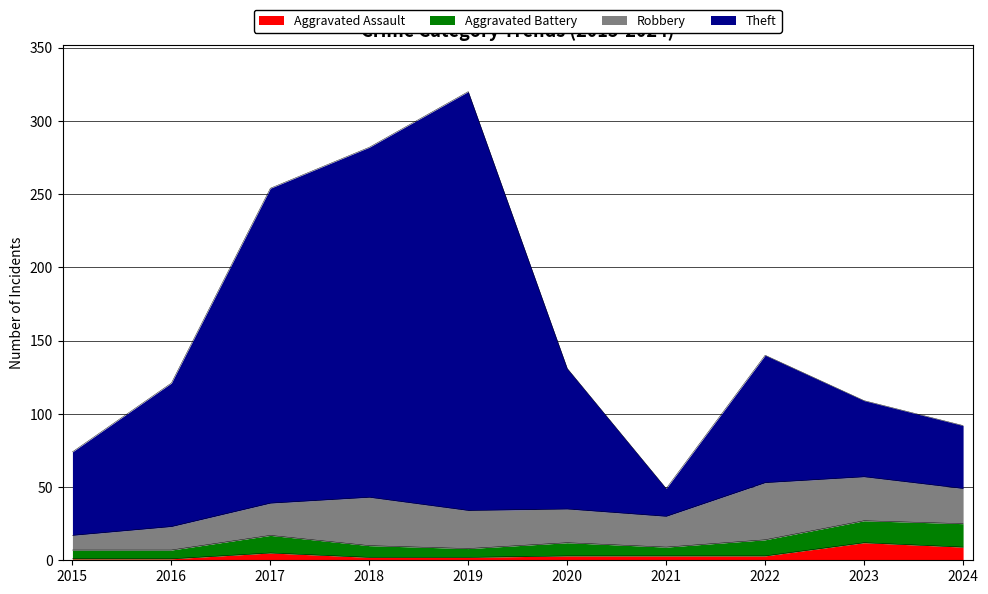

True or false: Aggravated Assault and Theft intersect in this chart.

False